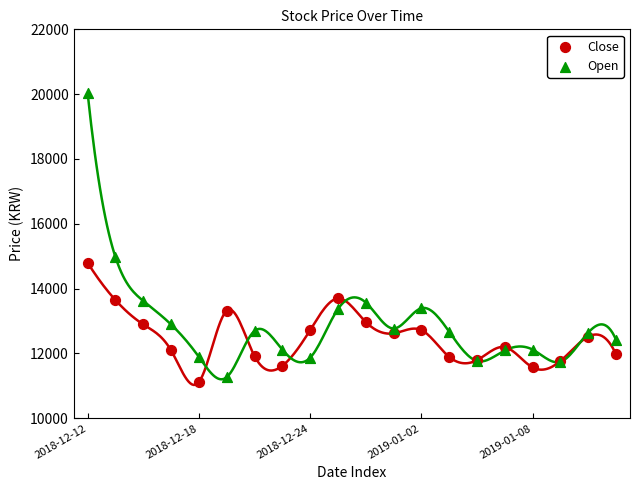

In the Open series, what Y value is closest to 15650?

14974